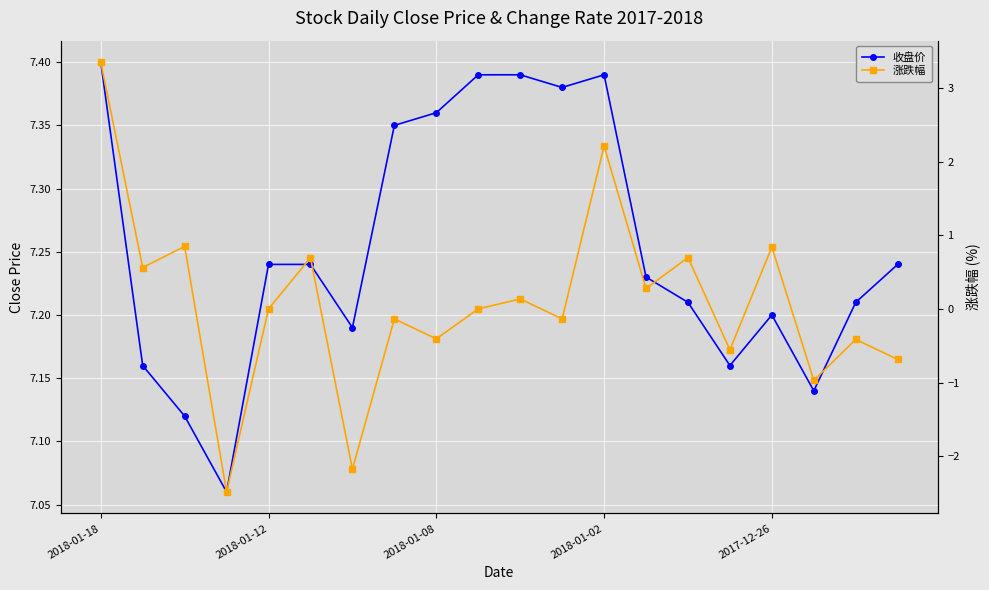

List the series in order of their peak value, highest first.

收盘价, 涨跌幅